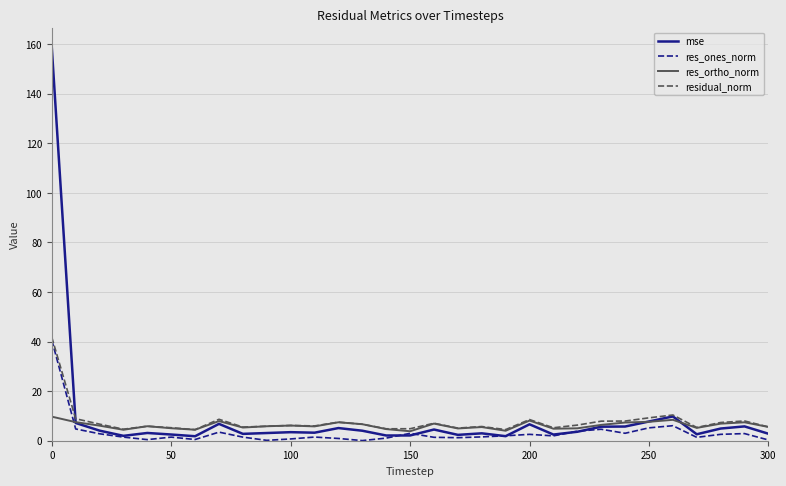

What is the difference between the second highest and minimum values in the res_ones_norm series?

6.0